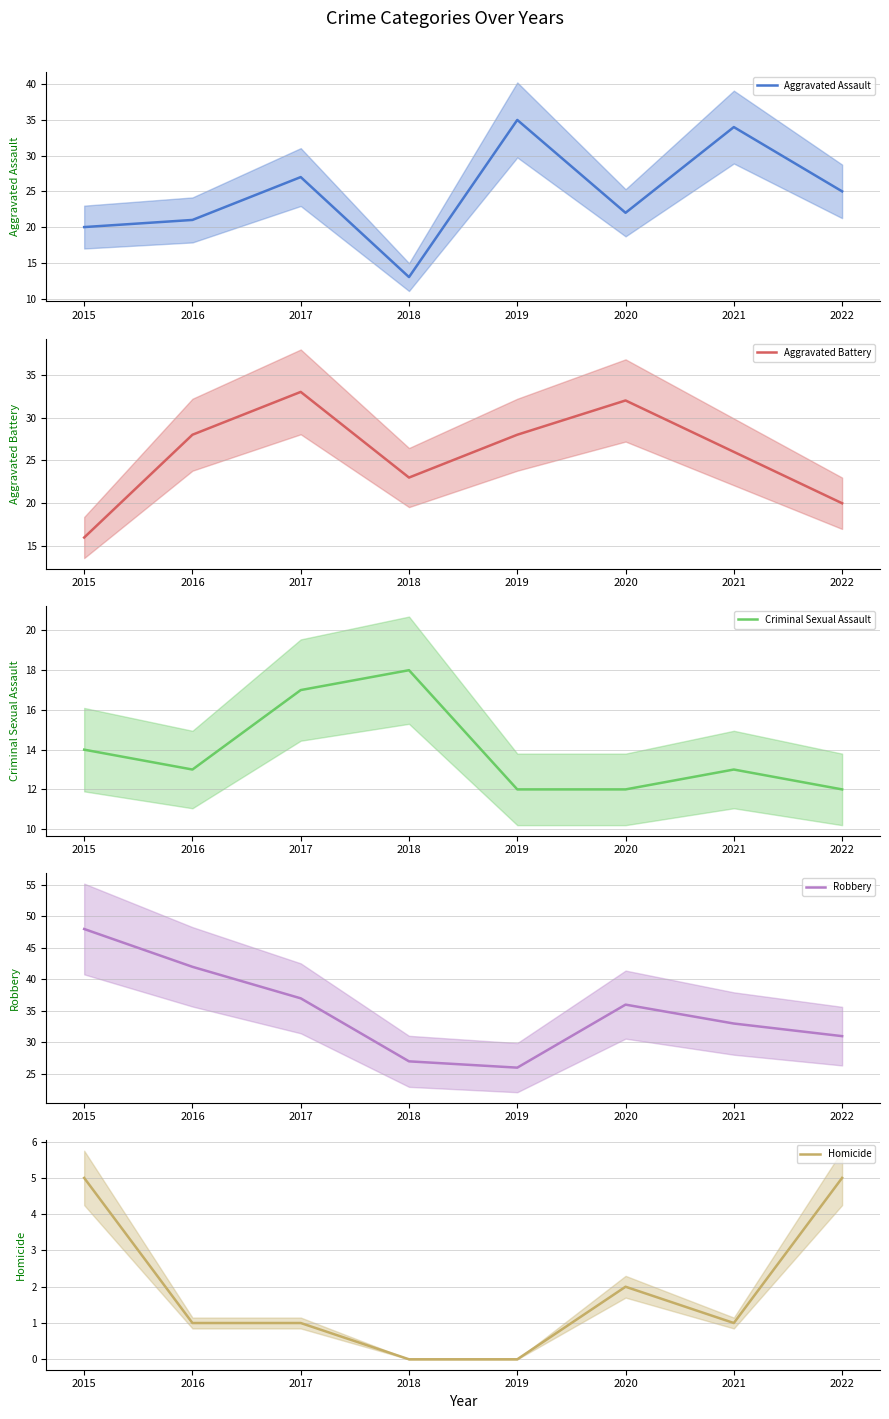

How many categories are shown in the chart?

8